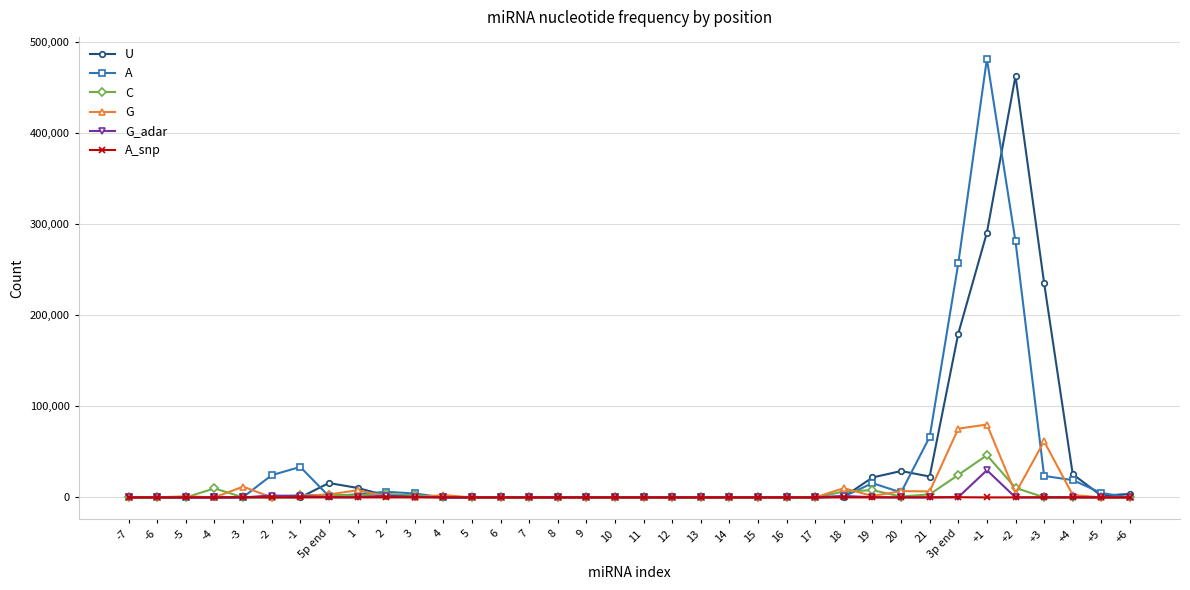

Rank the series by their maximum value, from lowest to highest.

A_snp, G_adar, C, G, U, A